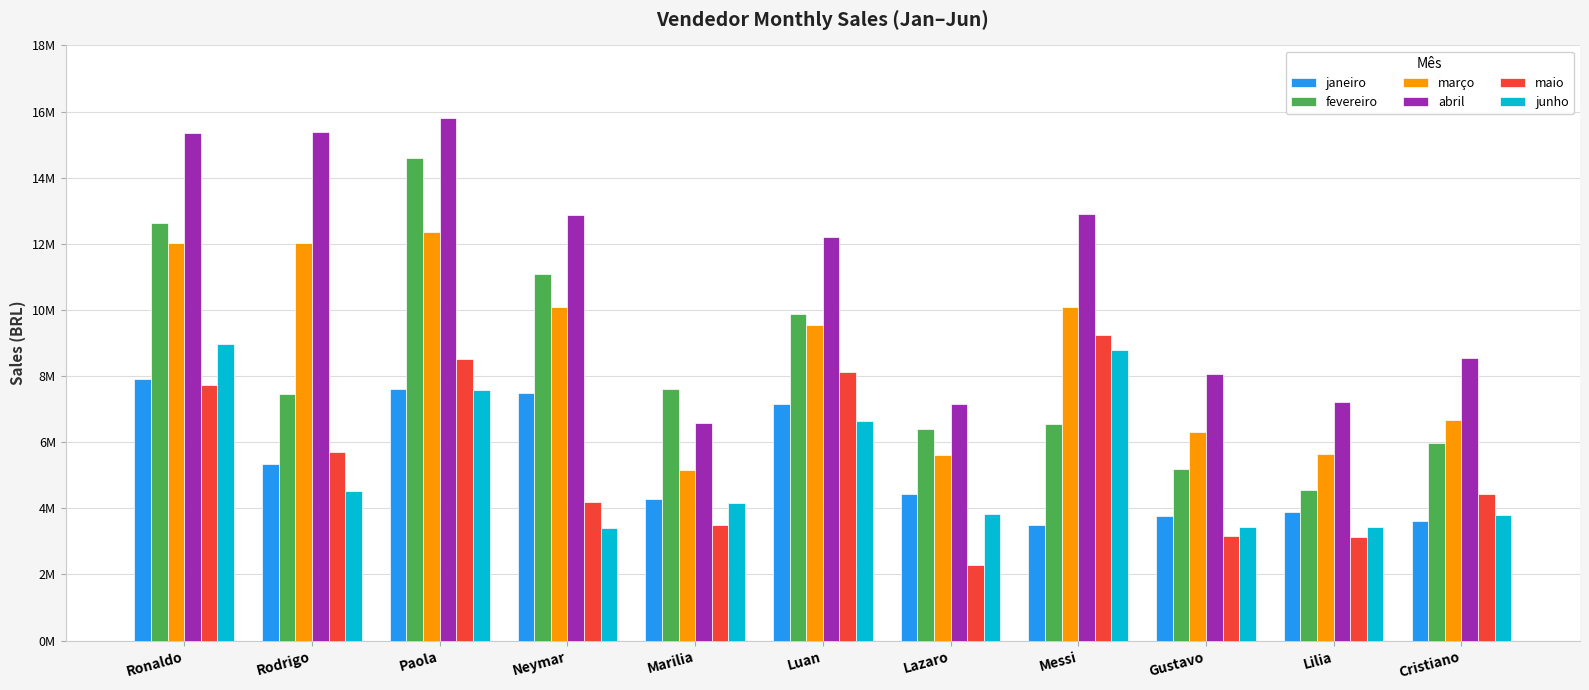

Which has a higher value, Lazaro or Cristiano?

Lazaro